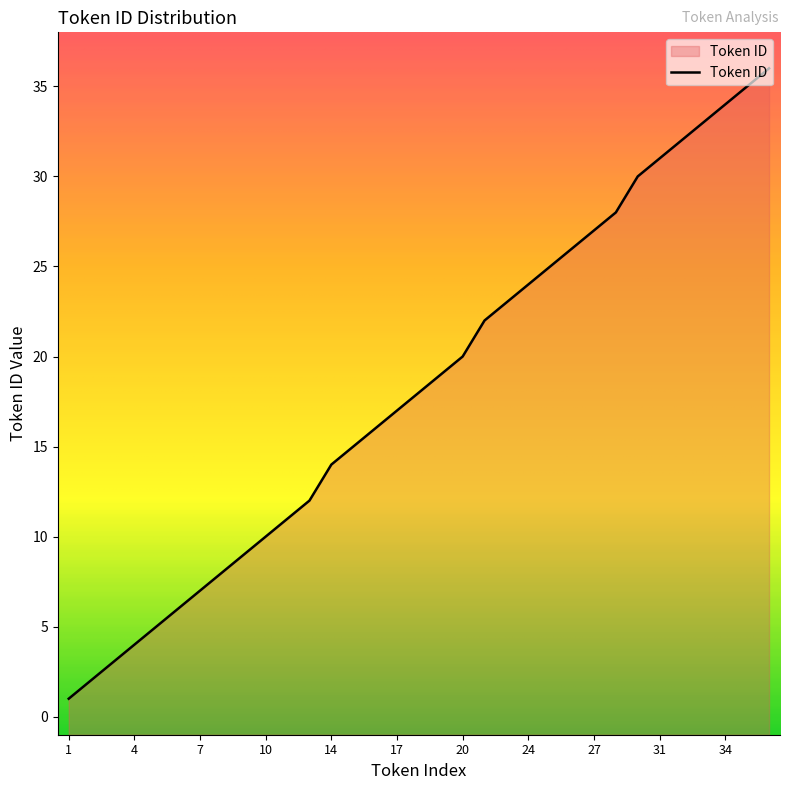

Which label corresponds to the largest value in the chart?

36